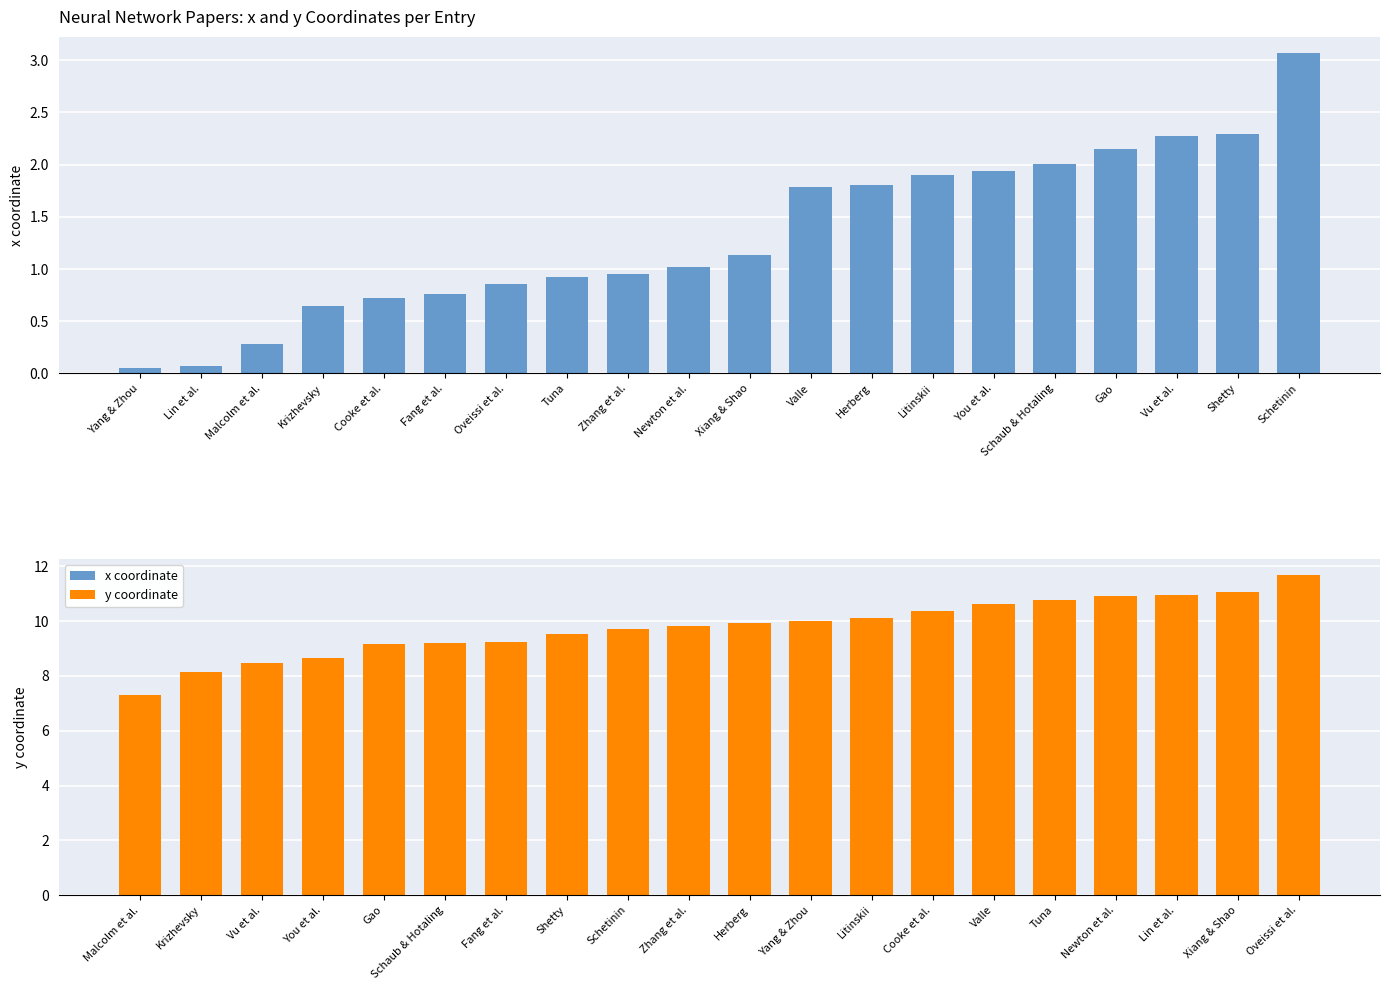

What are all the series names shown in the legend?

x coordinate, y coordinate